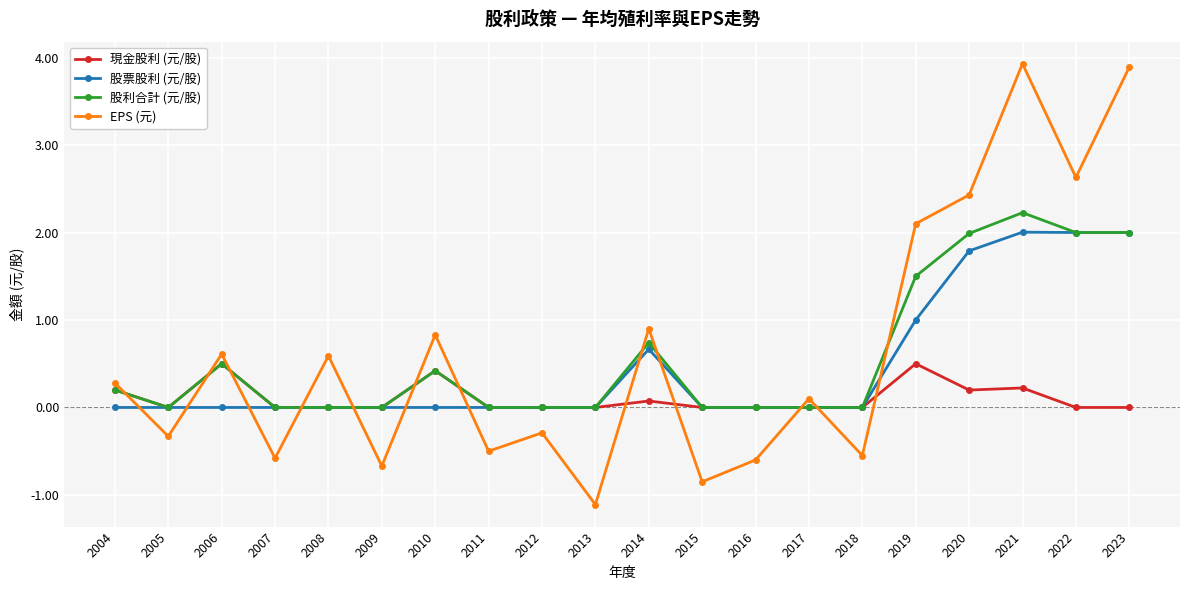

What is the minimum value shown in the chart?

-1.1